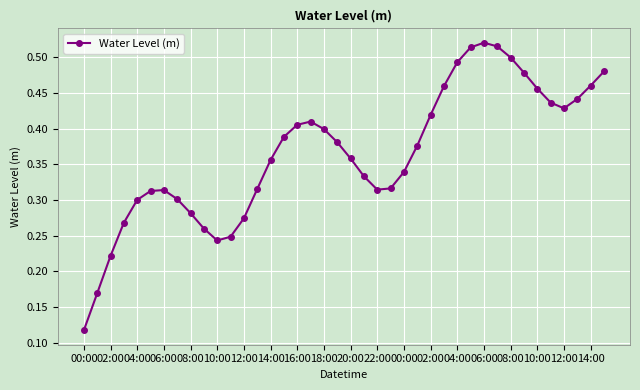

How many values are between 0 and 1?

40